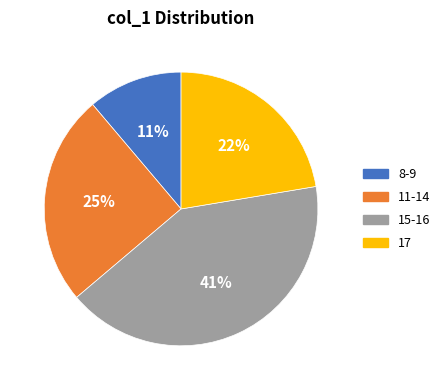

Is it true that 17 is 22% of the pie?

True